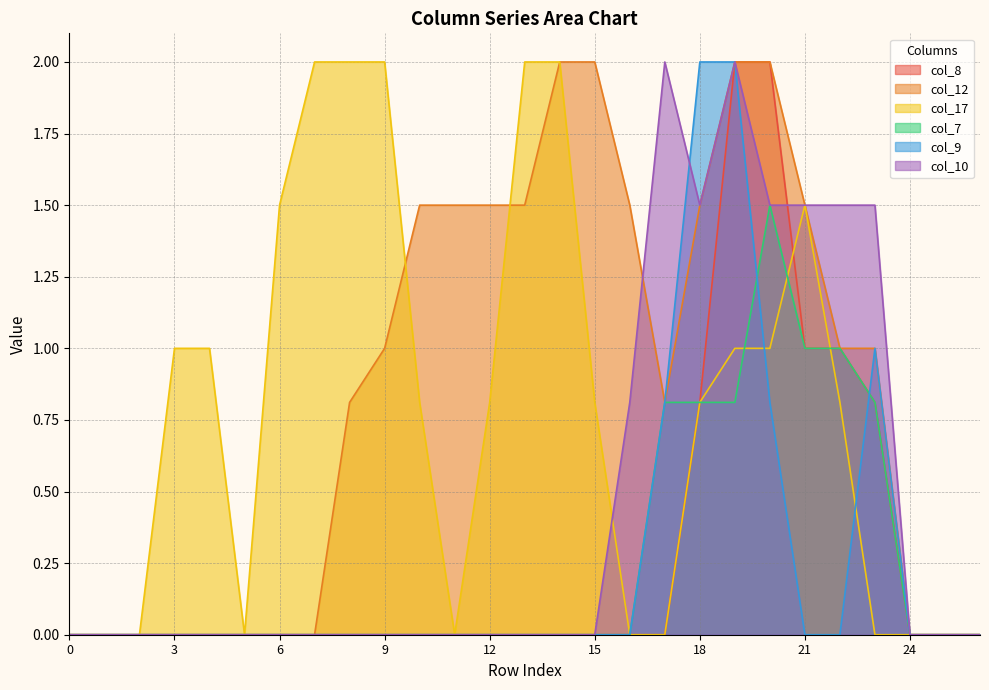

Reading left to right, transcribe all the data shown in this chart.

col_8: 0=0.0	1=0.0	2=0.0	3=0.0	4=0.0	5=0.0	6=0.0	7=0.0	8=0.0	9=0.0	10=0.0	11=0.0	12=0.0	13=0.0	14=0.0	15=0.0	16=0.0	17=0.0	18=0.8	19=2.0	20=2.0	21=1.0	22=1.0	23=0.8	24=0.0	25=0.0	26=0.0
col_12: 0=0.0	1=0.0	2=0.0	3=0.0	4=0.0	5=0.0	6=0.0	7=0.0	8=0.8	9=1.0	10=1.5	11=1.5	12=1.5	13=1.5	14=2.0	15=2.0	16=1.5	17=0.8	18=1.5	19=2.0	20=2.0	21=1.5	22=1.0	23=1.0	24=0.0	25=0.0	26=0.0
col_17: 0=0.0	1=0.0	2=0.0	3=1.0	4=1.0	5=0.0	6=1.5	7=2.0	8=2.0	9=2.0	10=0.8	11=0.0	12=0.8	13=2.0	14=2.0	15=0.8	16=0.0	17=0.0	18=0.8	19=1.0	20=1.0	21=1.5	22=0.8	23=0.0	24=0.0	25=0.0	26=0.0
col_7: 0=0.0	1=0.0	2=0.0	3=0.0	4=0.0	5=0.0	6=0.0	7=0.0	8=0.0	9=0.0	10=0.0	11=0.0	12=0.0	13=0.0	14=0.0	15=0.0	16=0.0	17=0.8	18=0.8	19=0.8	20=1.5	21=1.0	22=1.0	23=0.8	24=0.0	25=0.0	26=0.0
col_9: 0=0.0	1=0.0	2=0.0	3=0.0	4=0.0	5=0.0	6=0.0	7=0.0	8=0.0	9=0.0	10=0.0	11=0.0	12=0.0	13=0.0	14=0.0	15=0.0	16=0.0	17=0.8	18=2.0	19=2.0	20=0.8	21=0.0	22=0.0	23=1.0	24=0.0	25=0.0	26=0.0
col_10: 0=0.0	1=0.0	2=0.0	3=0.0	4=0.0	5=0.0	6=0.0	7=0.0	8=0.0	9=0.0	10=0.0	11=0.0	12=0.0	13=0.0	14=0.0	15=0.0	16=0.8	17=2.0	18=1.5	19=2.0	20=1.5	21=1.5	22=1.5	23=1.5	24=0.0	25=0.0	26=0.0